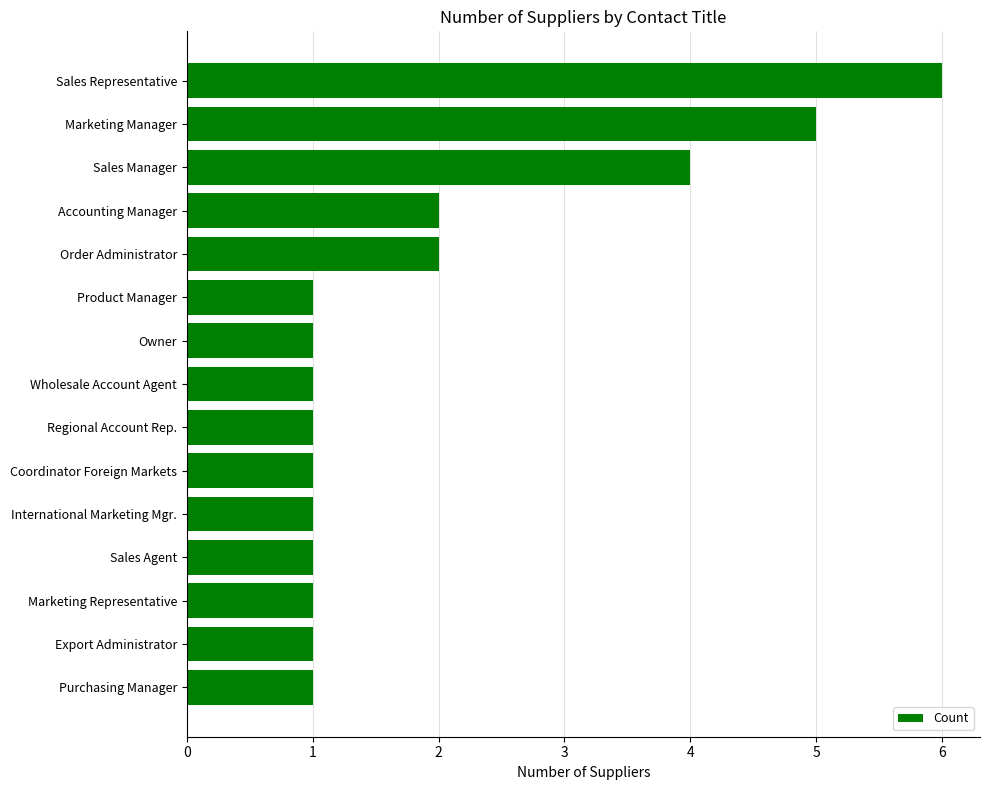

How many data points does each series have?

15